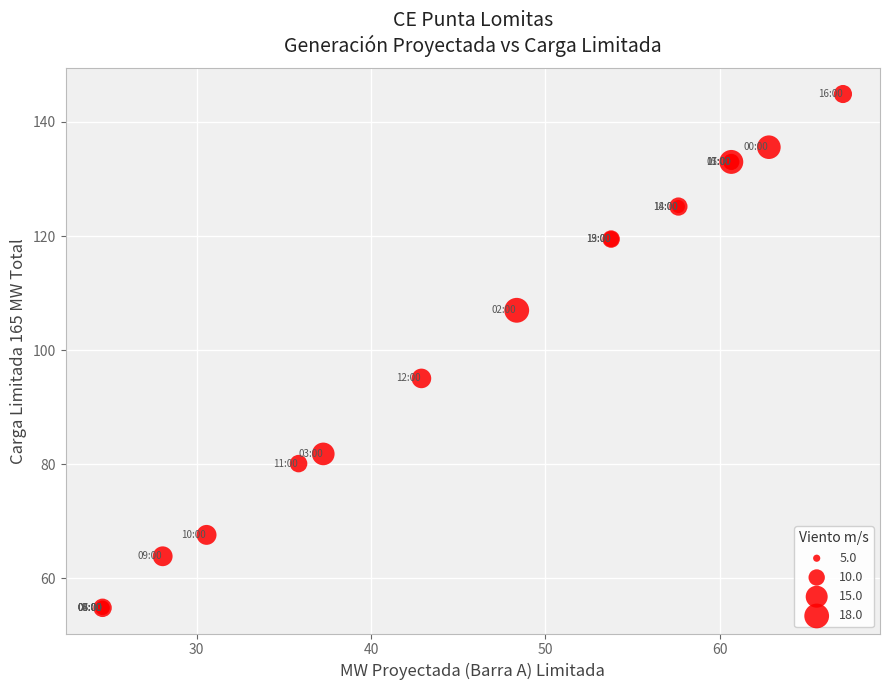

What Y value in the scatter plot is closest to 99?

95.1